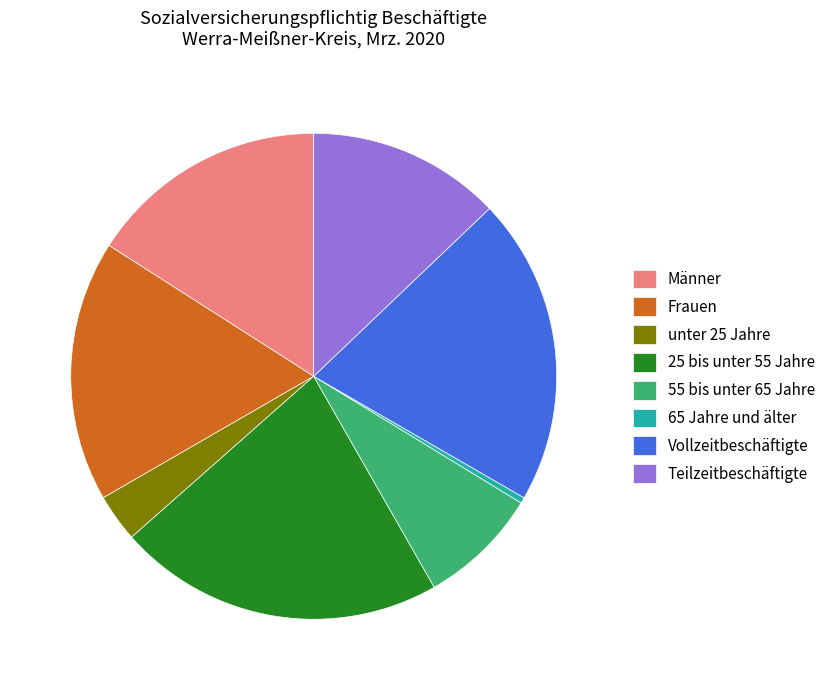

Approximately how many times larger is the value at Frauen compared to 65 Jahre und älter?

44.5